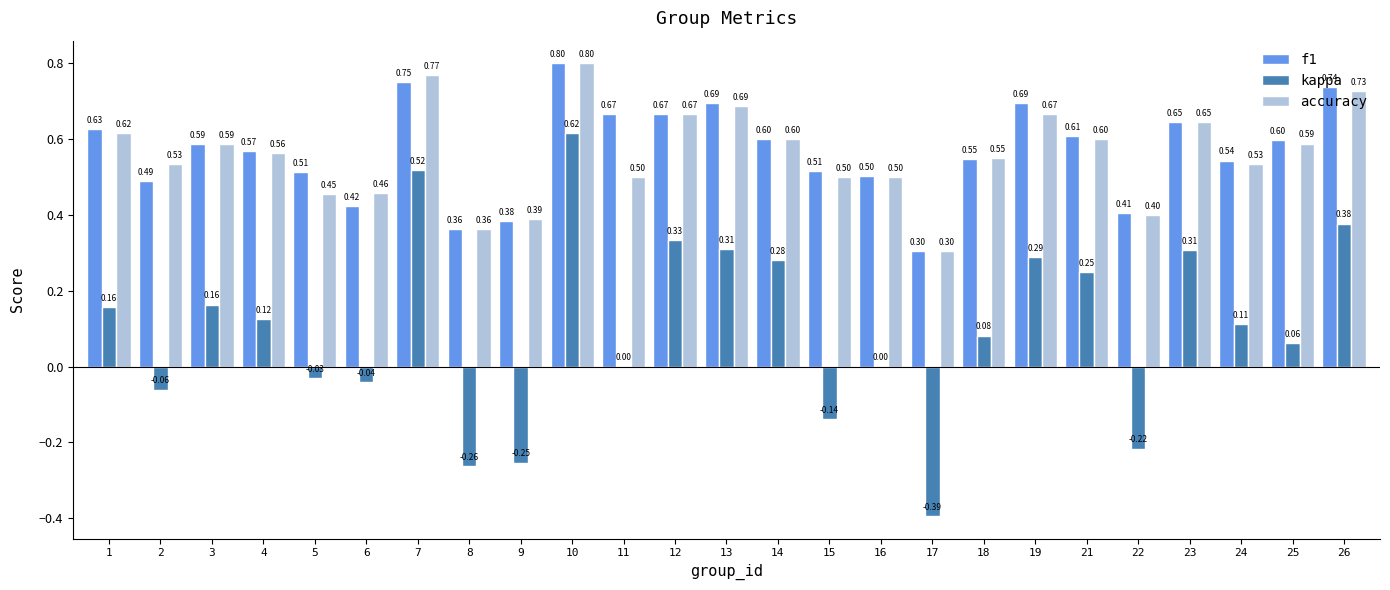

Which series changed the most between 4 and 7?

kappa